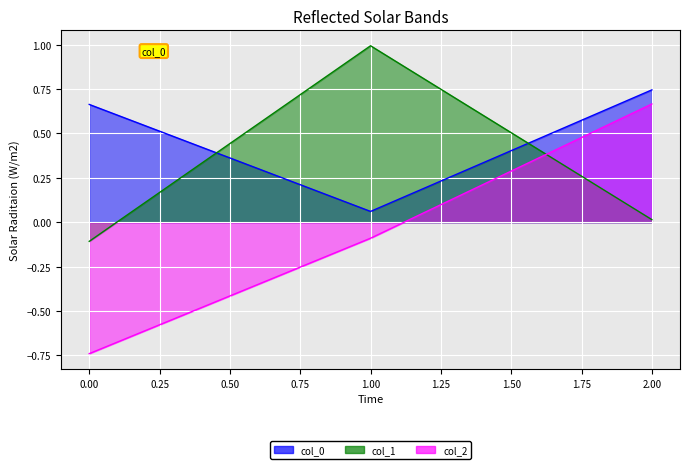

What is the highest value of the col_2 series?

0.7